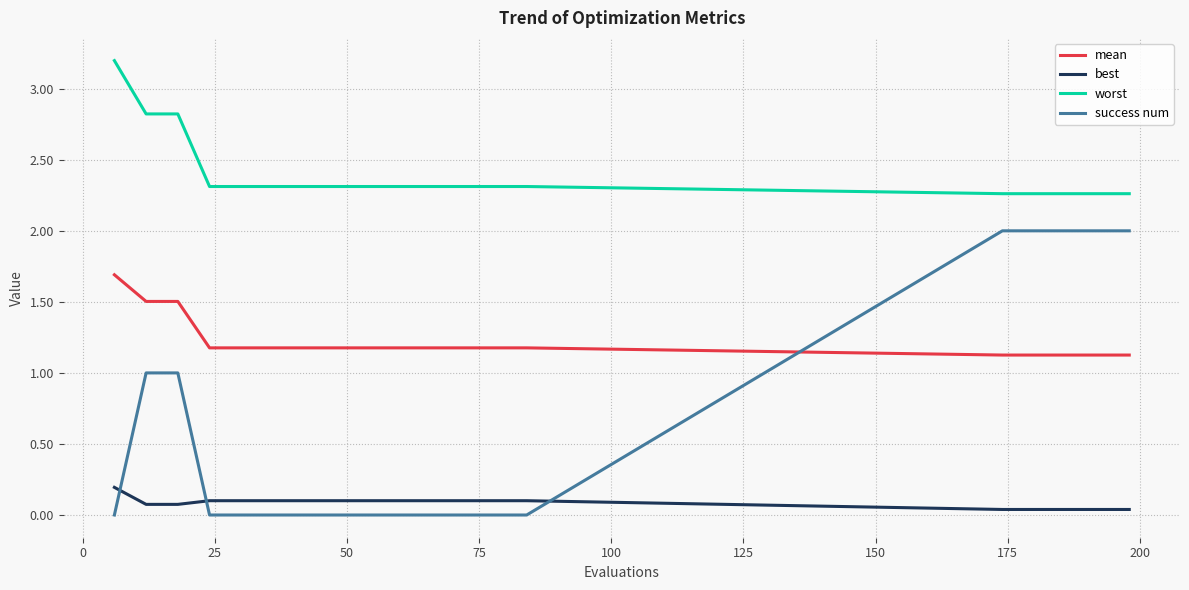

What is the maximum value for worst?

3.2